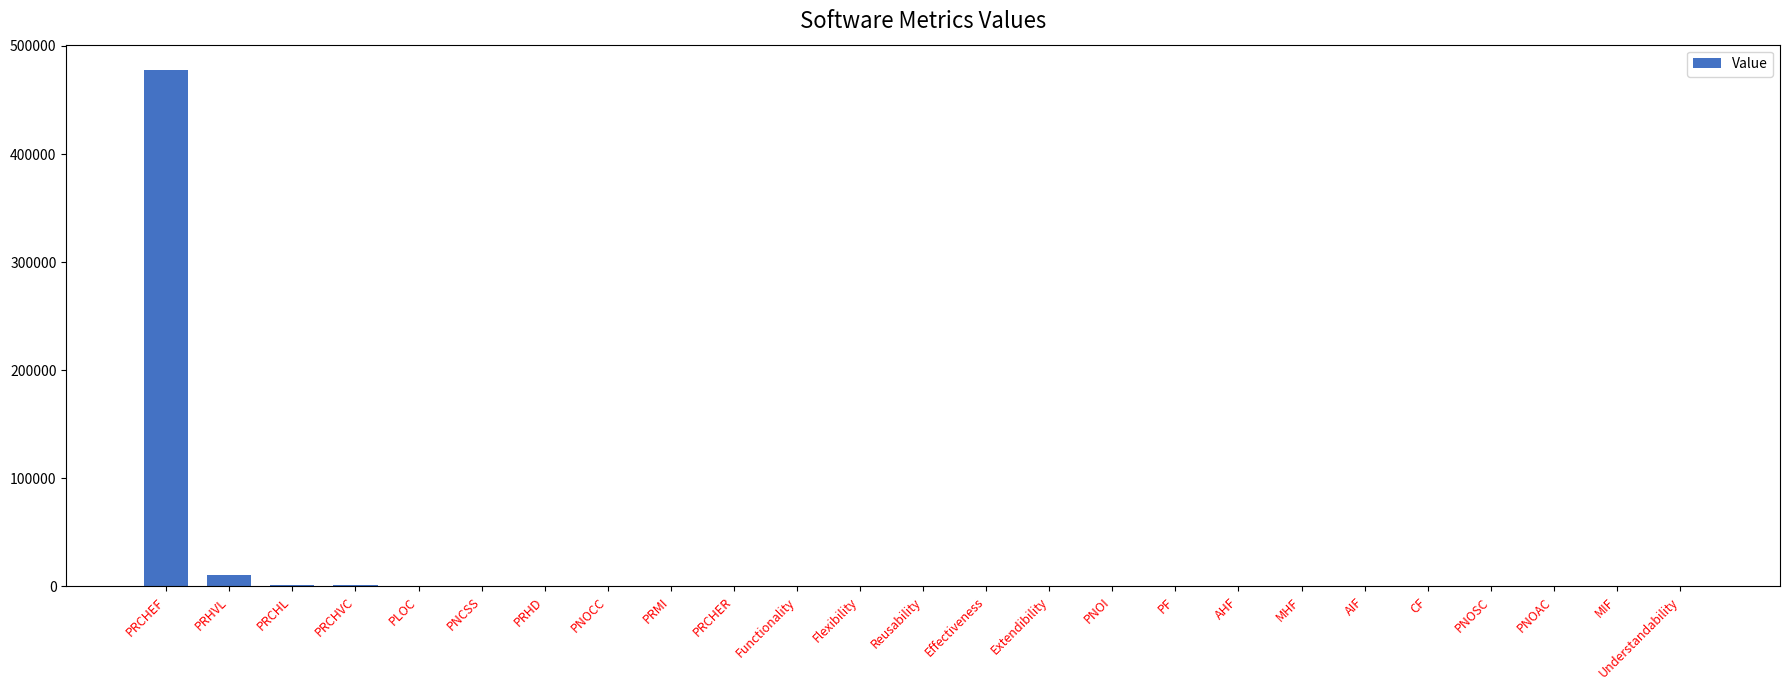

How many categories are shown in the chart?

25